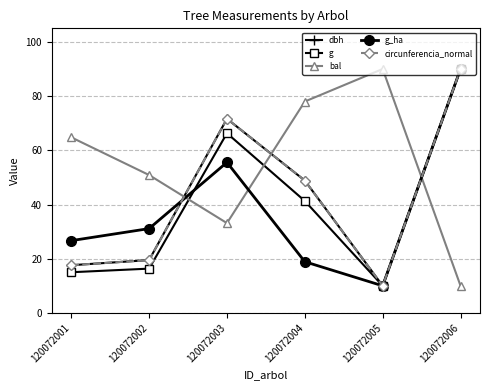

True or false: bal has a value of 10.0 at 120072006.

True